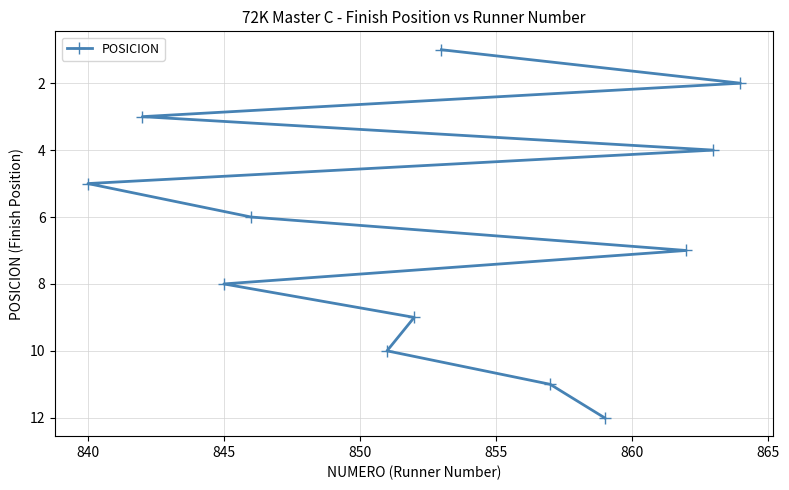

Count the number of categories in the chart.

12